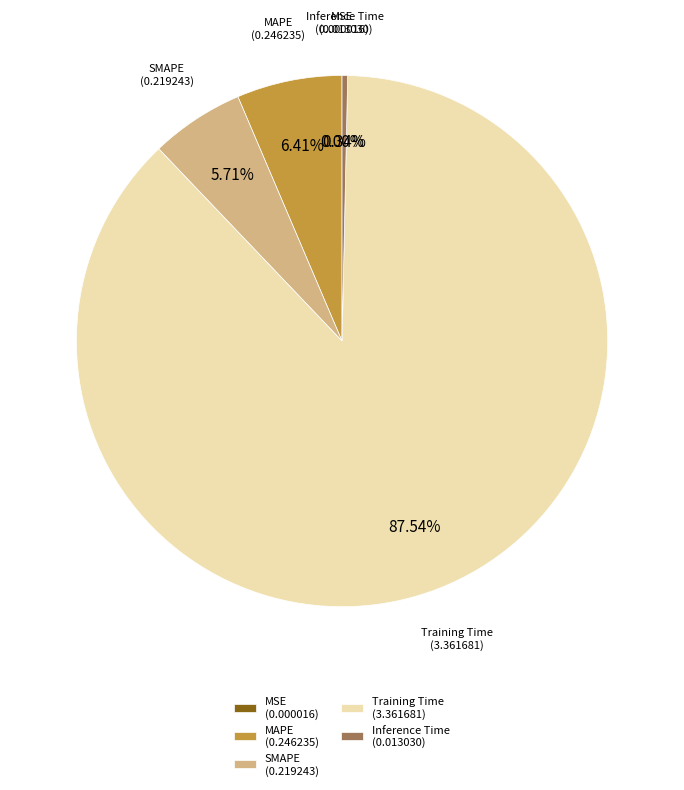

Between SMAPE and MAPE, which is larger?

MAPE